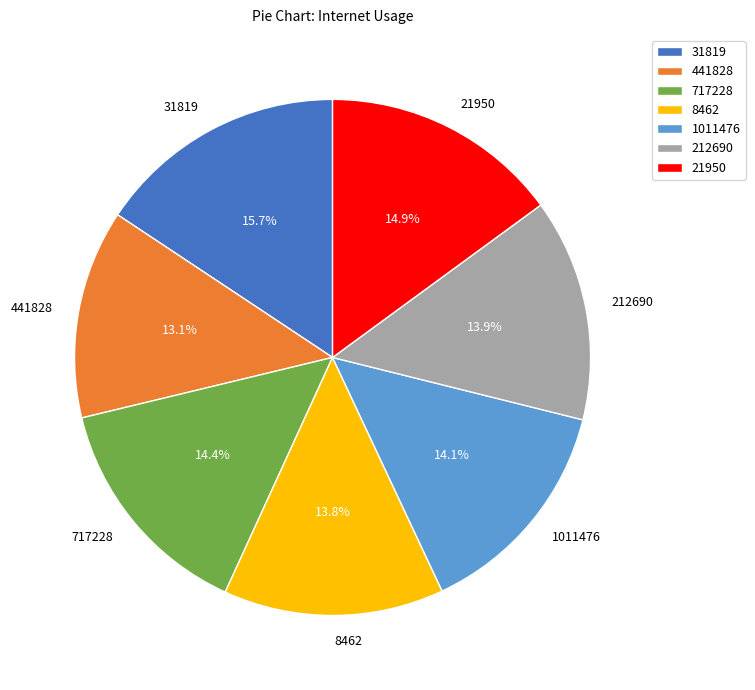

Does any single category account for the majority?

No